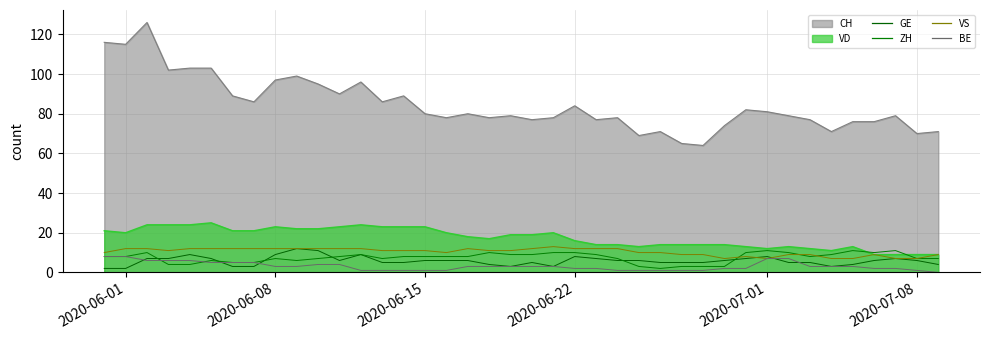

What is the value of the ZH point at the 16th from the left?

8